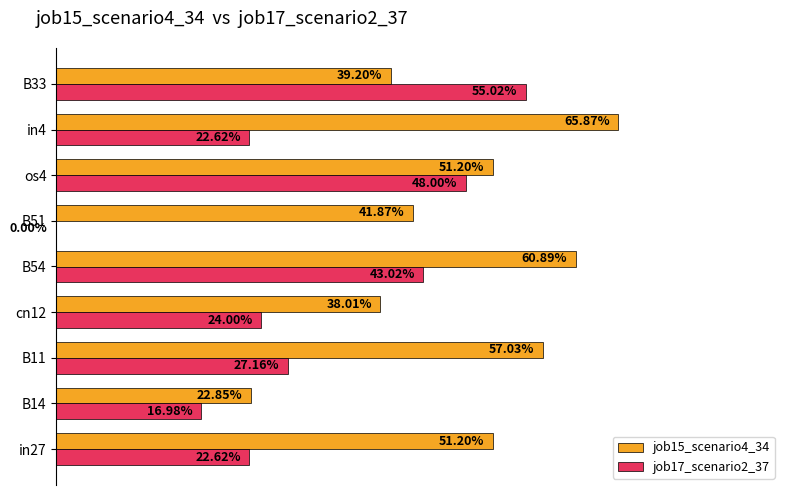

What is the value of the job17_scenario2_37 bar at the 5th from the left?

0.4